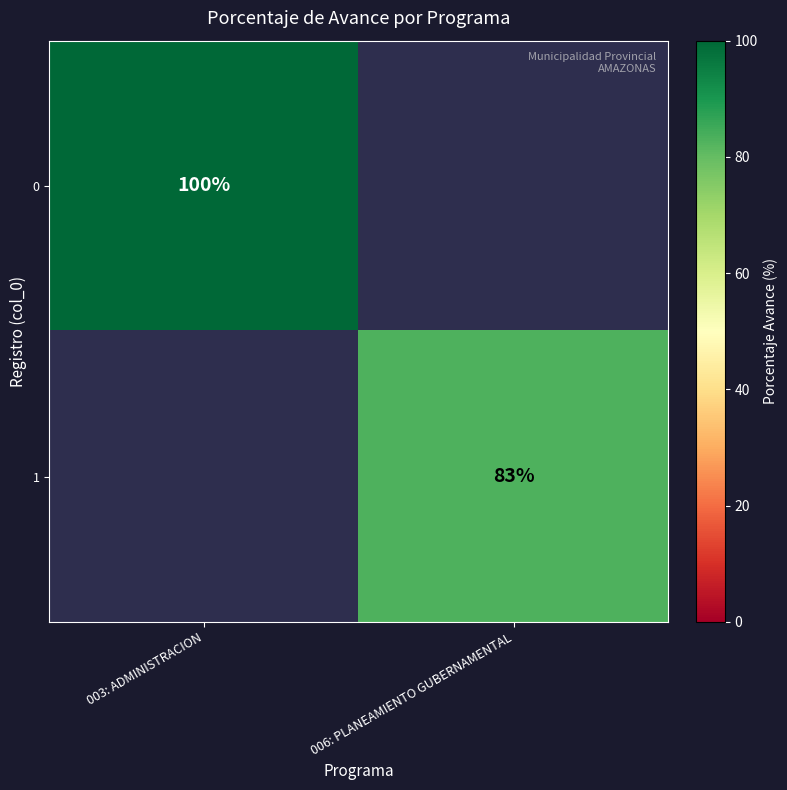

Count the number of data series in this chart.

2